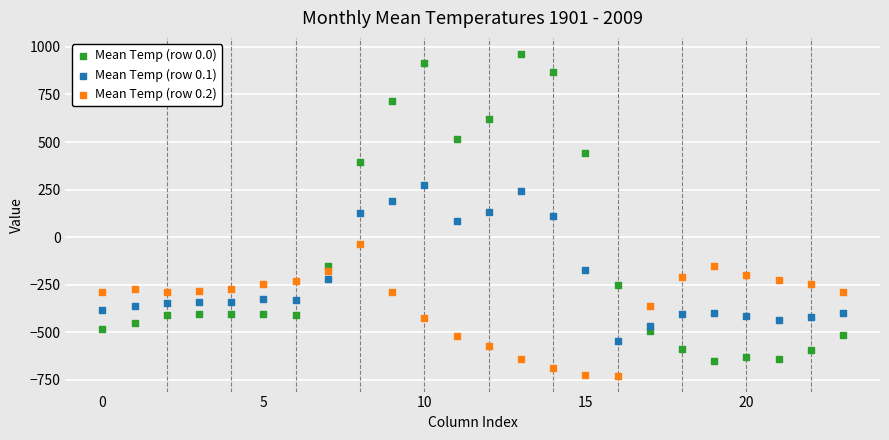

Which series has the largest Y range (max minus min)?

Mean Temp (row 0.0)